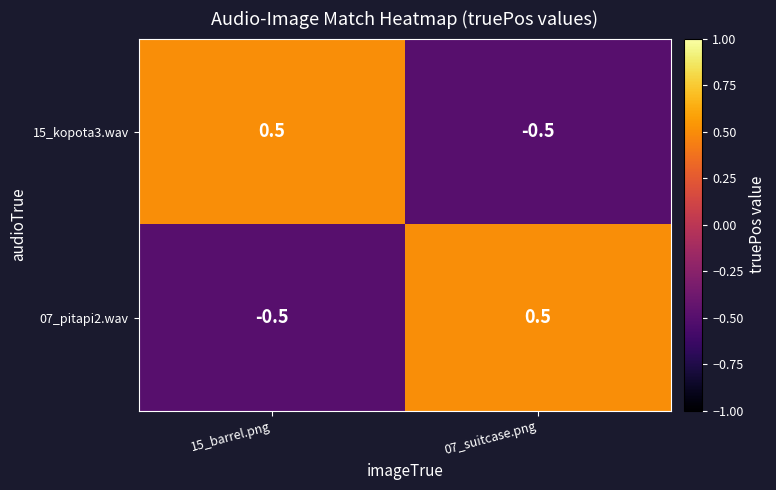

Is the value of 07_pitapi2.wav at 15_barrel.png greater than the value of 15_kopota3.wav at 15_barrel.png?

No